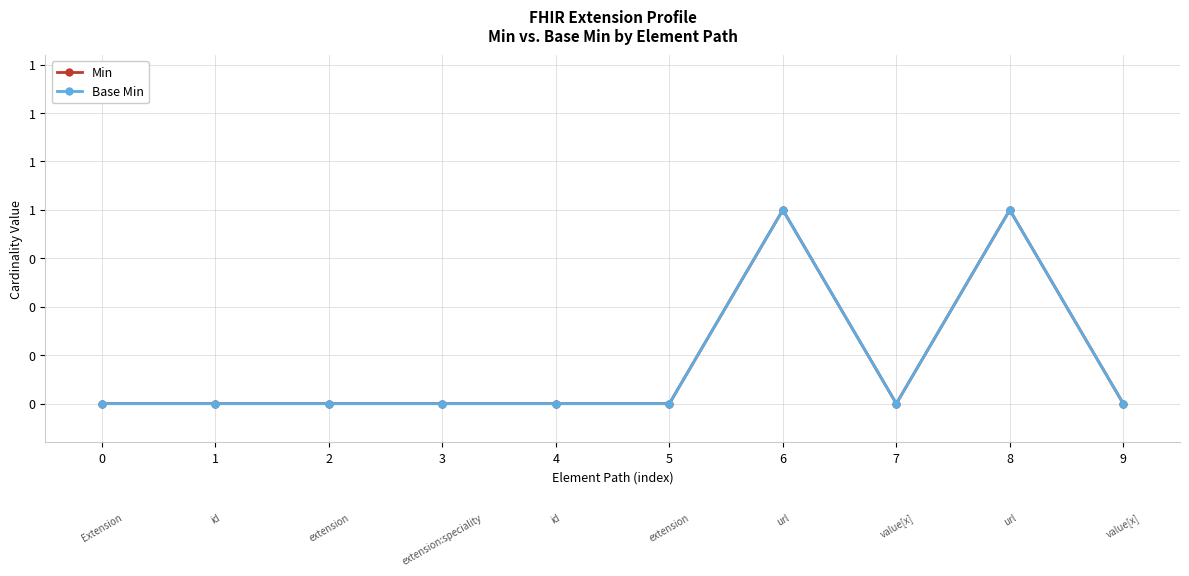

Does the chart have visible grid lines?

Yes